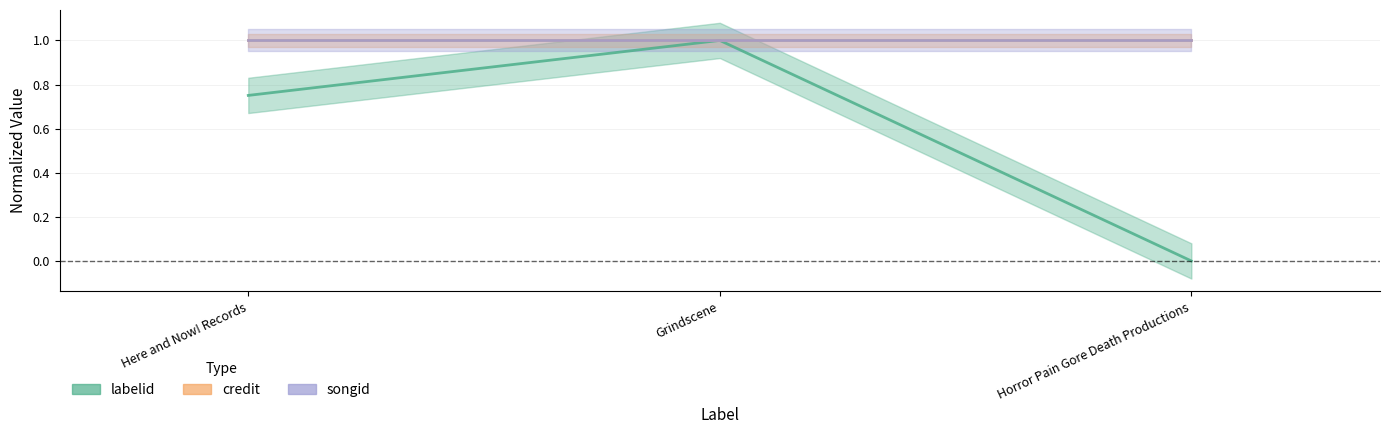

Between Horror Pain Gore Death Productions and Here and Now! Records, which is larger?

Here and Now! Records